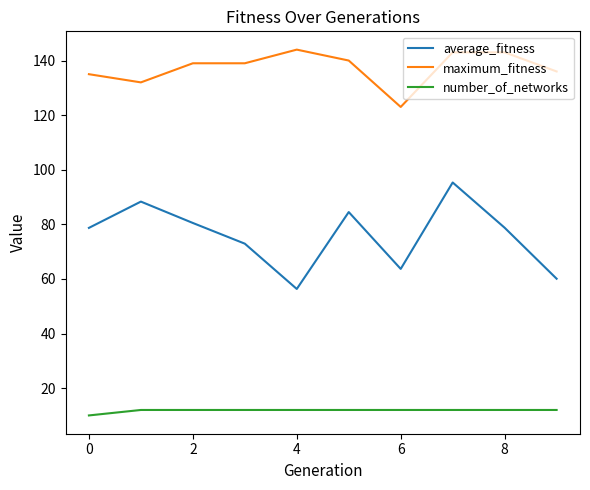

Which series has the largest range (max minus min)?

average_fitness